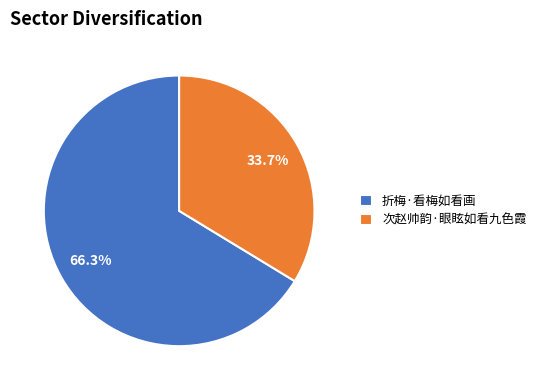

Count the number of slices in the pie.

2